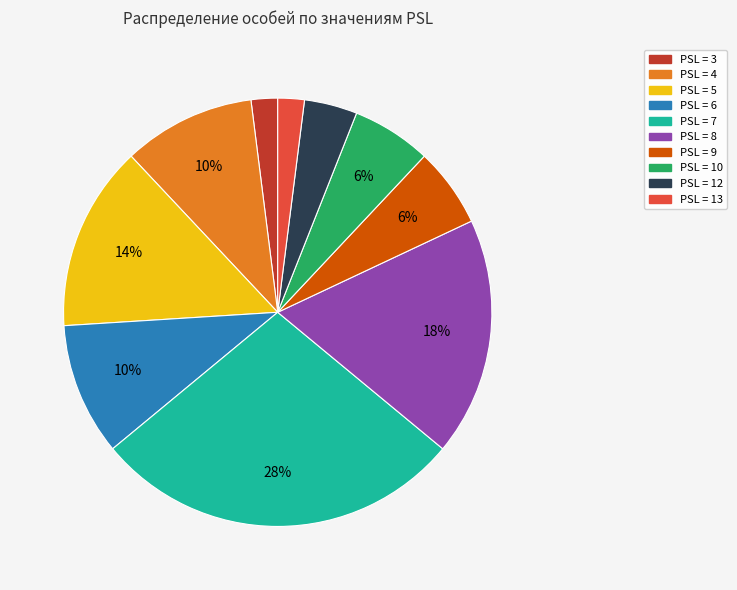

Does any single category account for the majority?

No